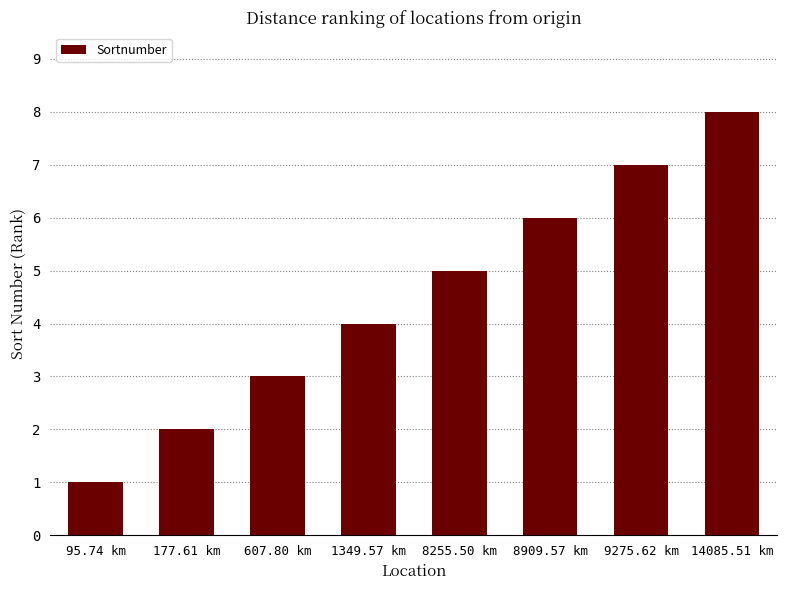

What position from the right is 607.80 km?

6